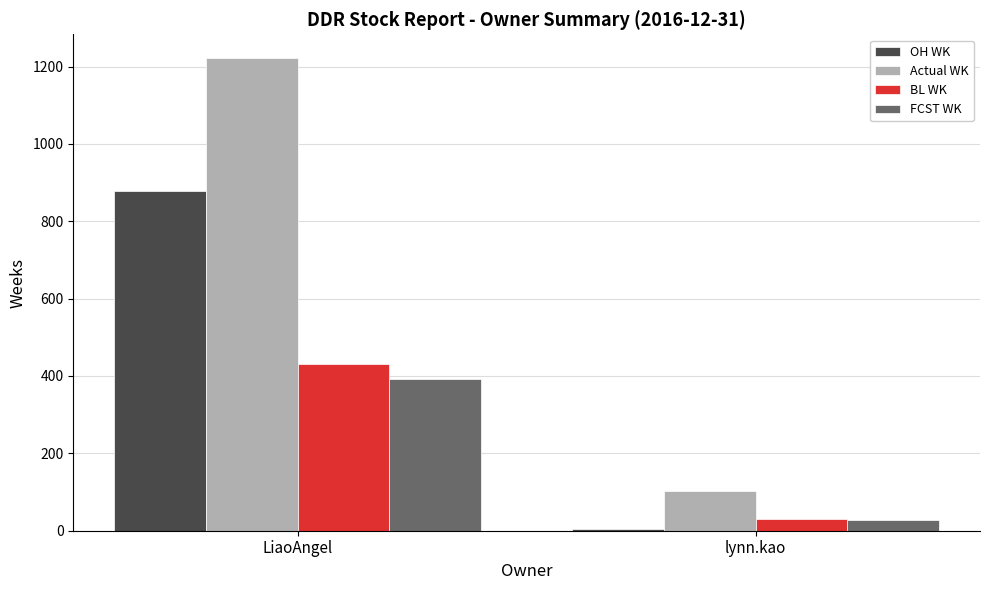

Which series has the largest total across all categories?

Actual WK